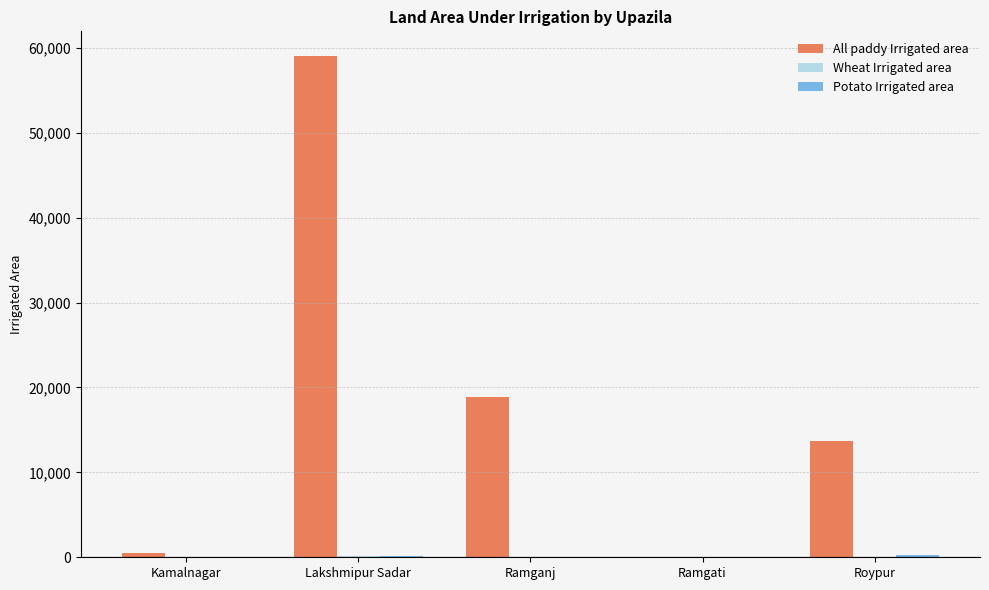

The All paddy Irrigated area series shows 9035 at Ramganj. True or false?

False